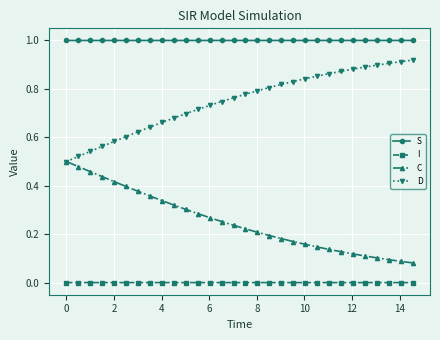

How many lines are shown in the chart?

4